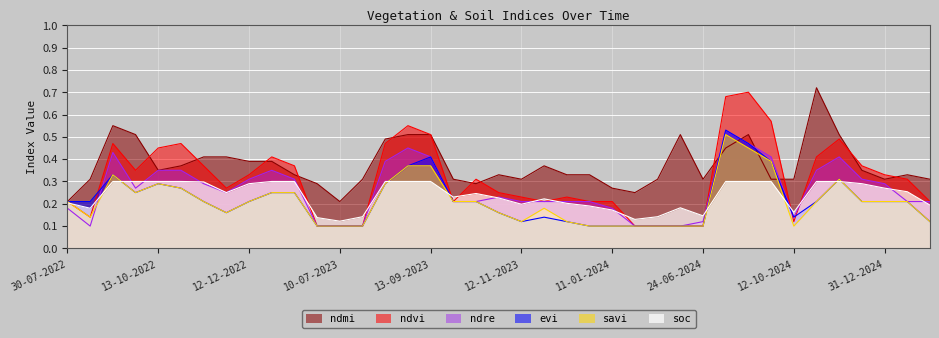

How many intersections are there between ndre and evi?

1